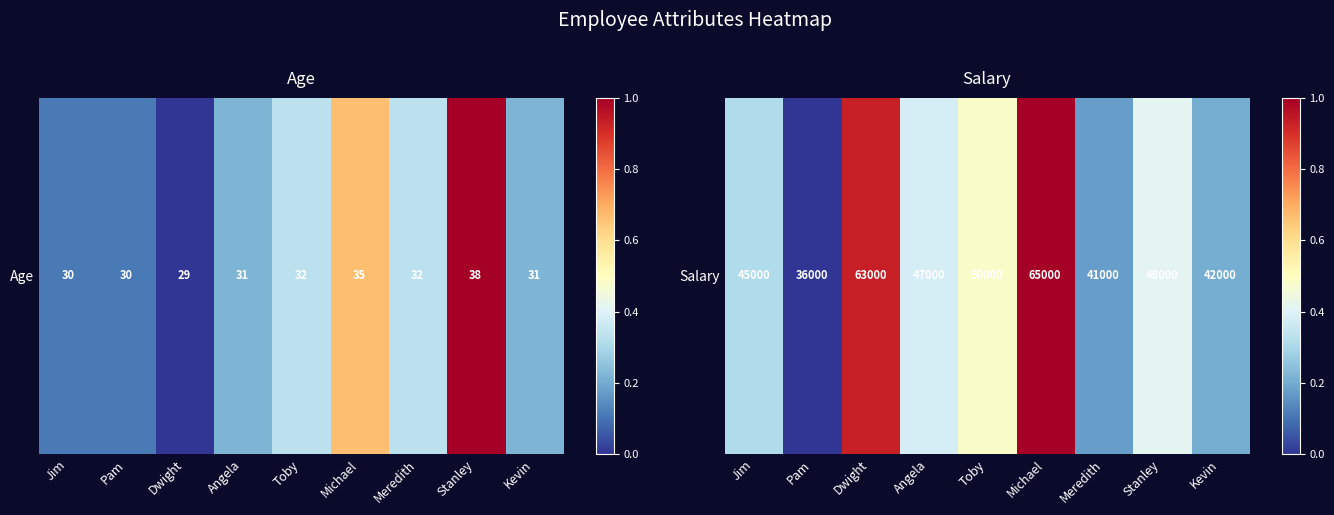

Read the value at Dwight.

0.9